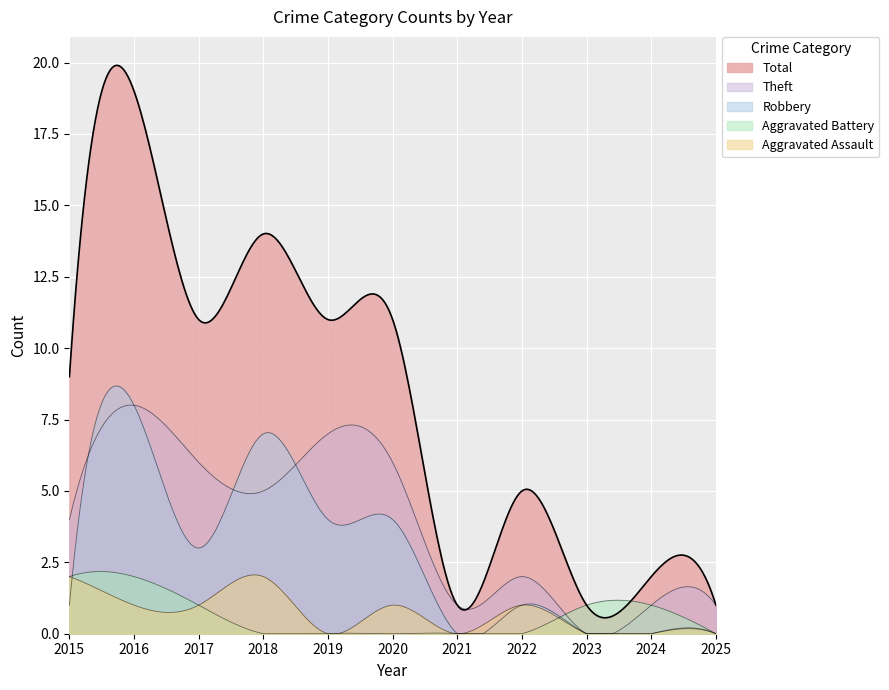

What is the sum of the Robbery values at 2017 and 2023?

3